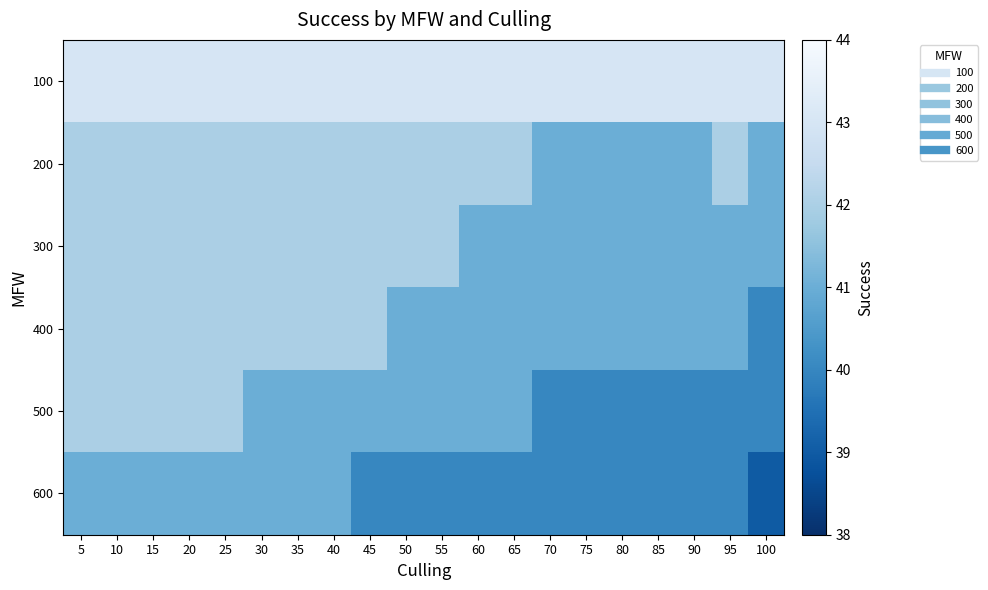

Reading left to right, transcribe all the data shown in this chart.

100: 5=43	10=43	15=43	20=43	25=43	30=43	35=43	40=43	45=43	50=43	55=43	60=43	65=43	70=43	75=43	80=43	85=43	90=43	95=43	100=43
200: 5=42	10=42	15=42	20=42	25=42	30=42	35=42	40=42	45=42	50=42	55=42	60=42	65=42	70=41	75=41	80=41	85=41	90=41	95=42	100=41
300: 5=42	10=42	15=42	20=42	25=42	30=42	35=42	40=42	45=42	50=42	55=42	60=41	65=41	70=41	75=41	80=41	85=41	90=41	95=41	100=41
400: 5=42	10=42	15=42	20=42	25=42	30=42	35=42	40=42	45=42	50=41	55=41	60=41	65=41	70=41	75=41	80=41	85=41	90=41	95=41	100=40
500: 5=42	10=42	15=42	20=42	25=42	30=41	35=41	40=41	45=41	50=41	55=41	60=41	65=41	70=40	75=40	80=40	85=40	90=40	95=40	100=40
600: 5=41	10=41	15=41	20=41	25=41	30=41	35=41	40=41	45=40	50=40	55=40	60=40	65=40	70=40	75=40	80=40	85=40	90=40	95=40	100=39